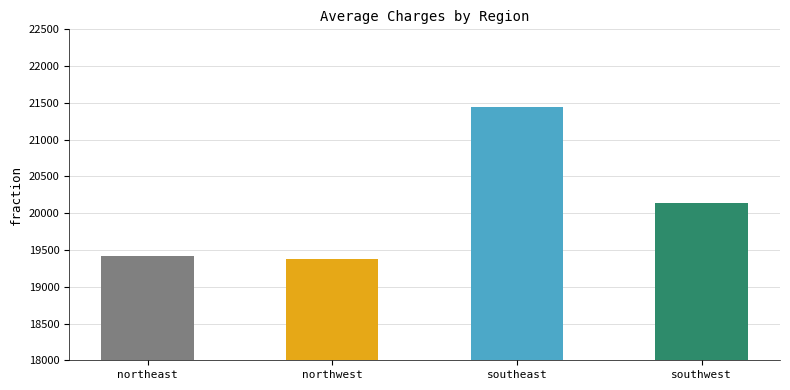

What is the value of the 4th bar from the left?

20144.2